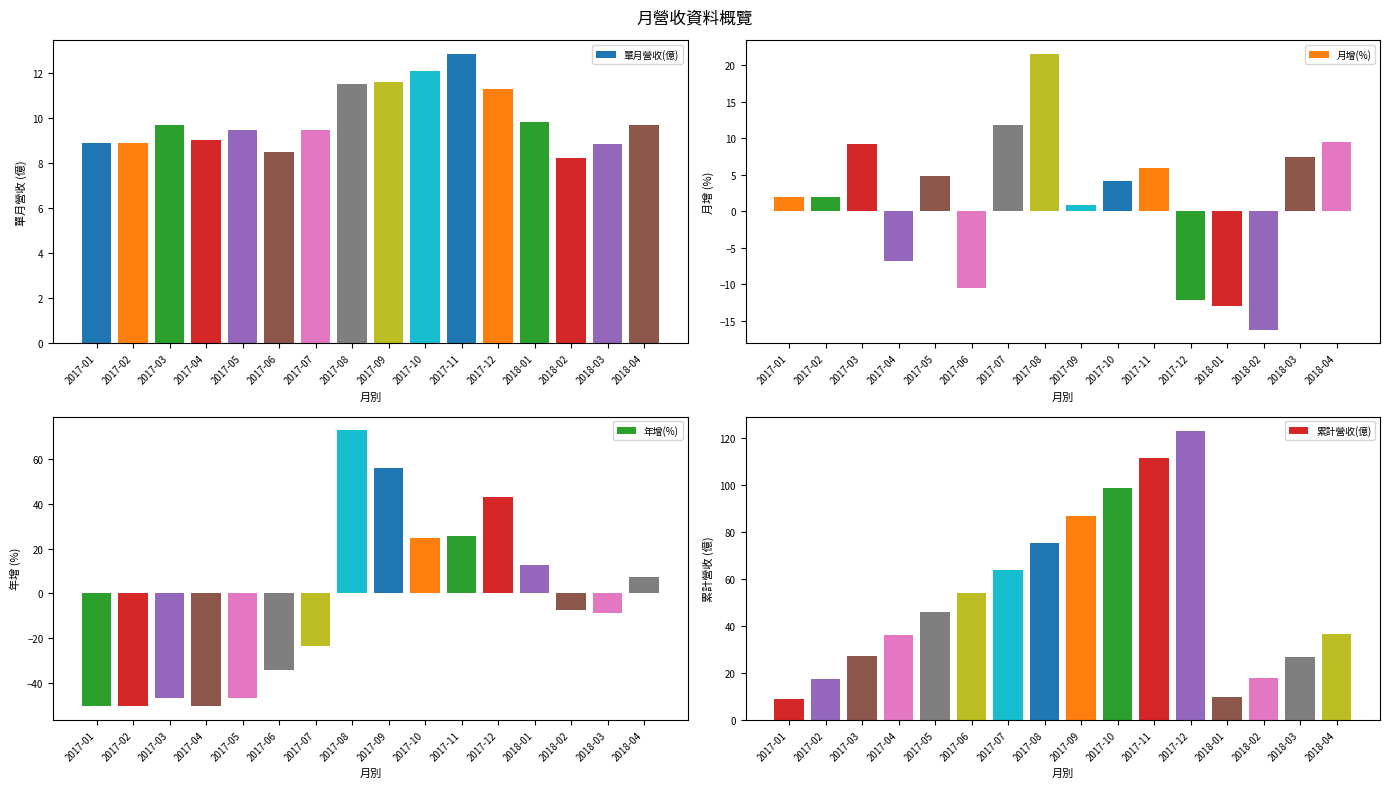

True or false: 月增(%) has a value of 0.9 at 2017-09.

True